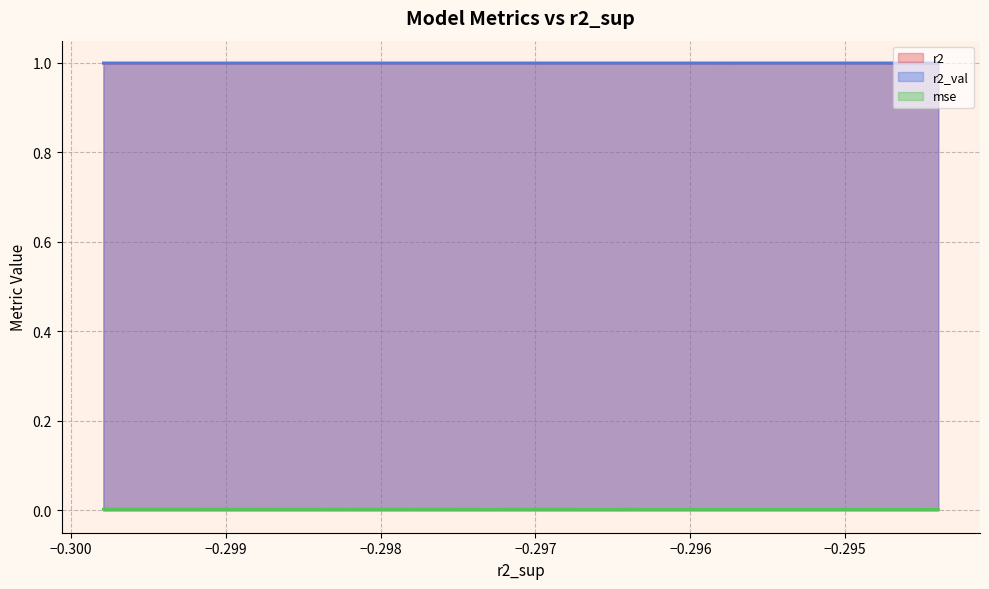

Is it true that r2_val equals 1.0 at model_3_39_2?

True